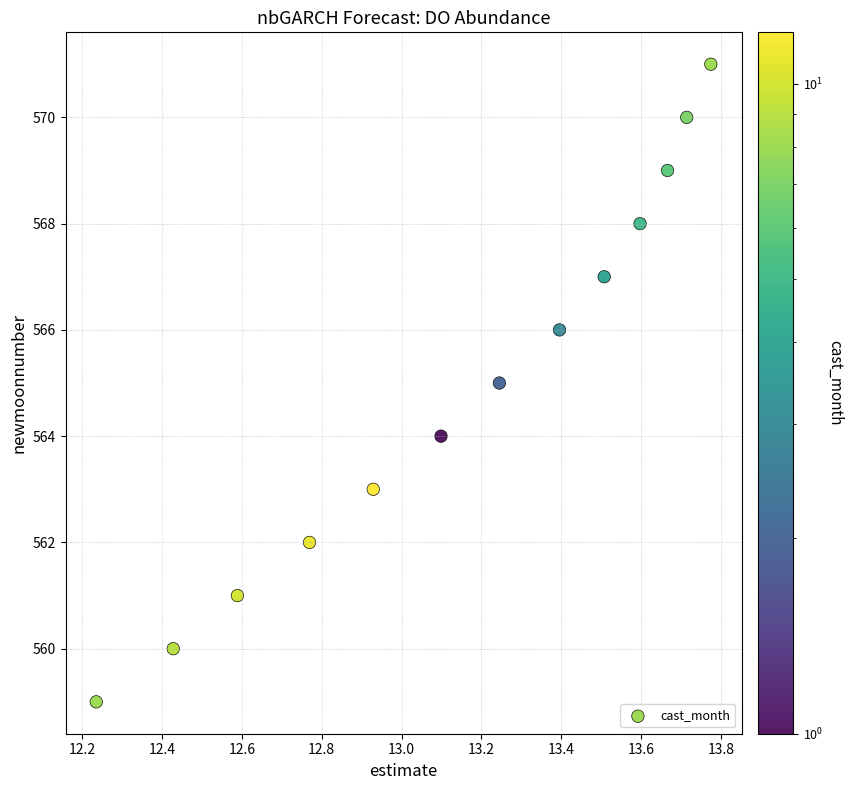

What is the range of Y values (max minus min)?

12